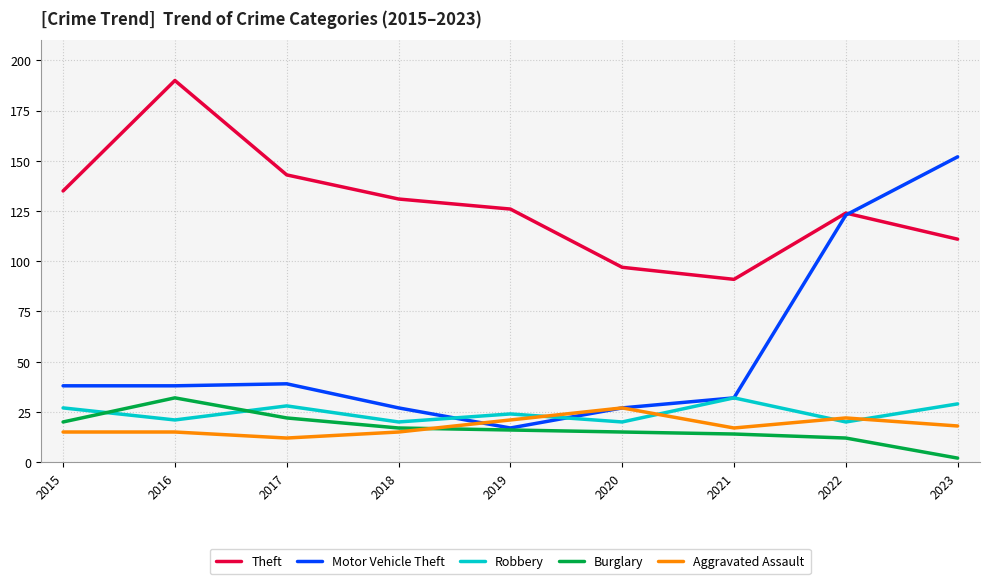

What is the highest value of the Burglary series?

32